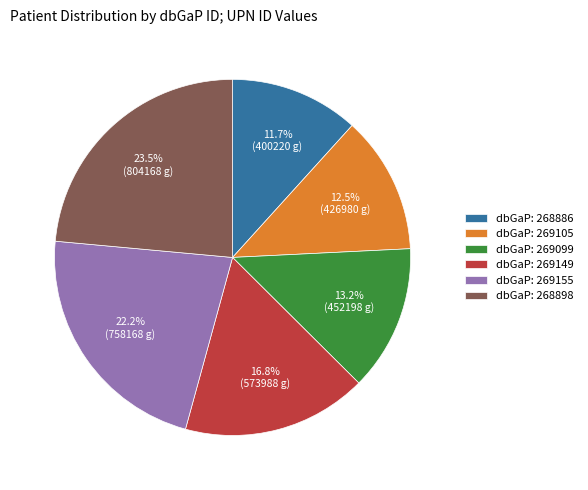

Between dbGaP: 268898 and dbGaP: 269105, which is larger?

dbGaP: 268898